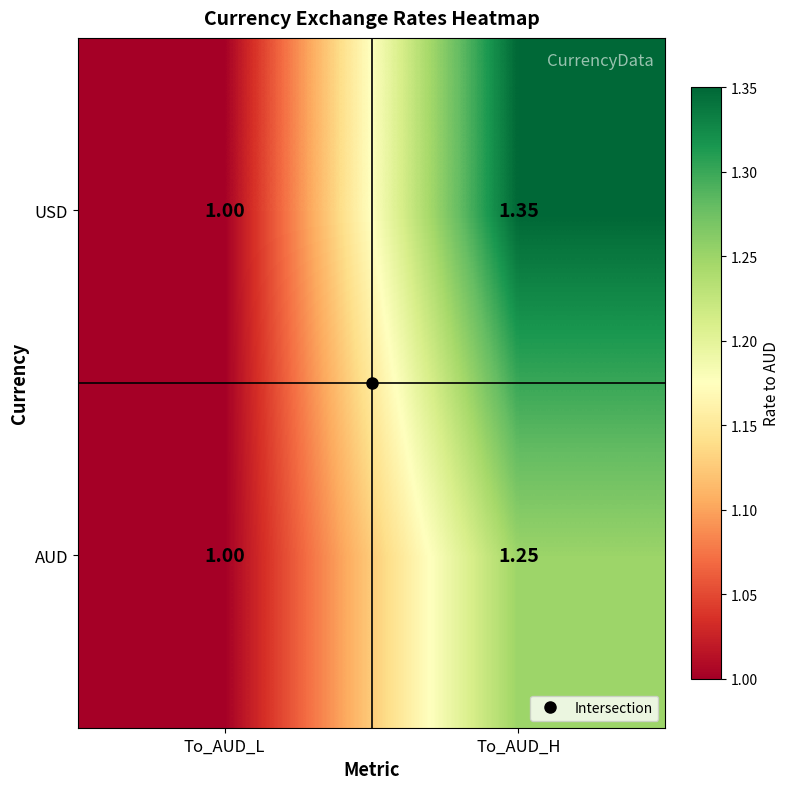

Is the value of USD at To_AUD_H greater than the value of AUD at To_AUD_L?

Yes